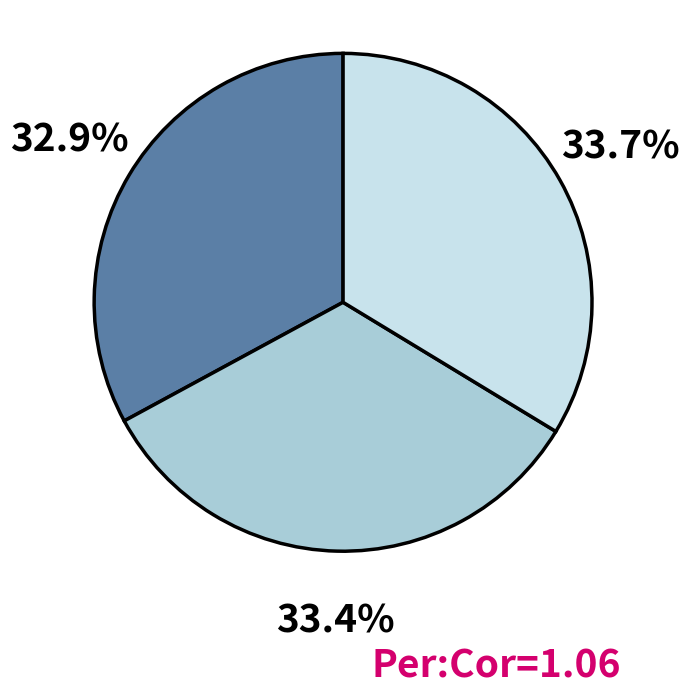

Is there a majority slice in this chart?

No